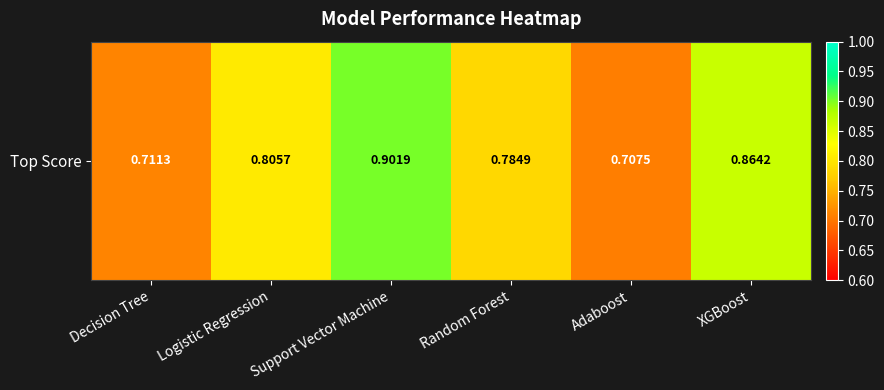

Between Adaboost and XGBoost, which is larger?

XGBoost